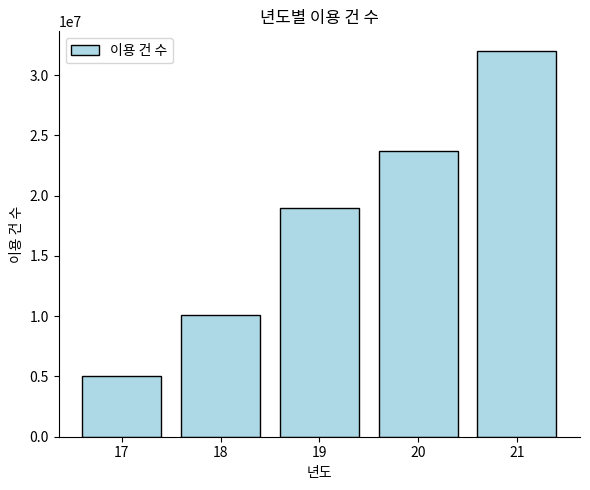

The value at 18 is 5179275. True or false?

False